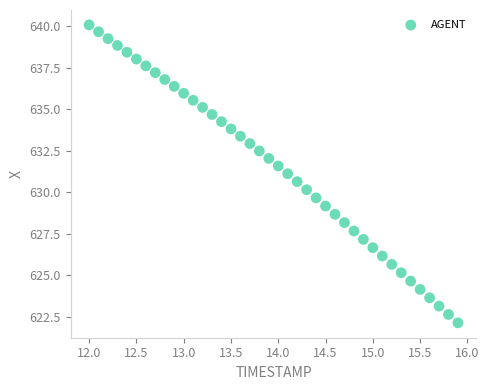

What is the range of Y values (max minus min)?

17.9